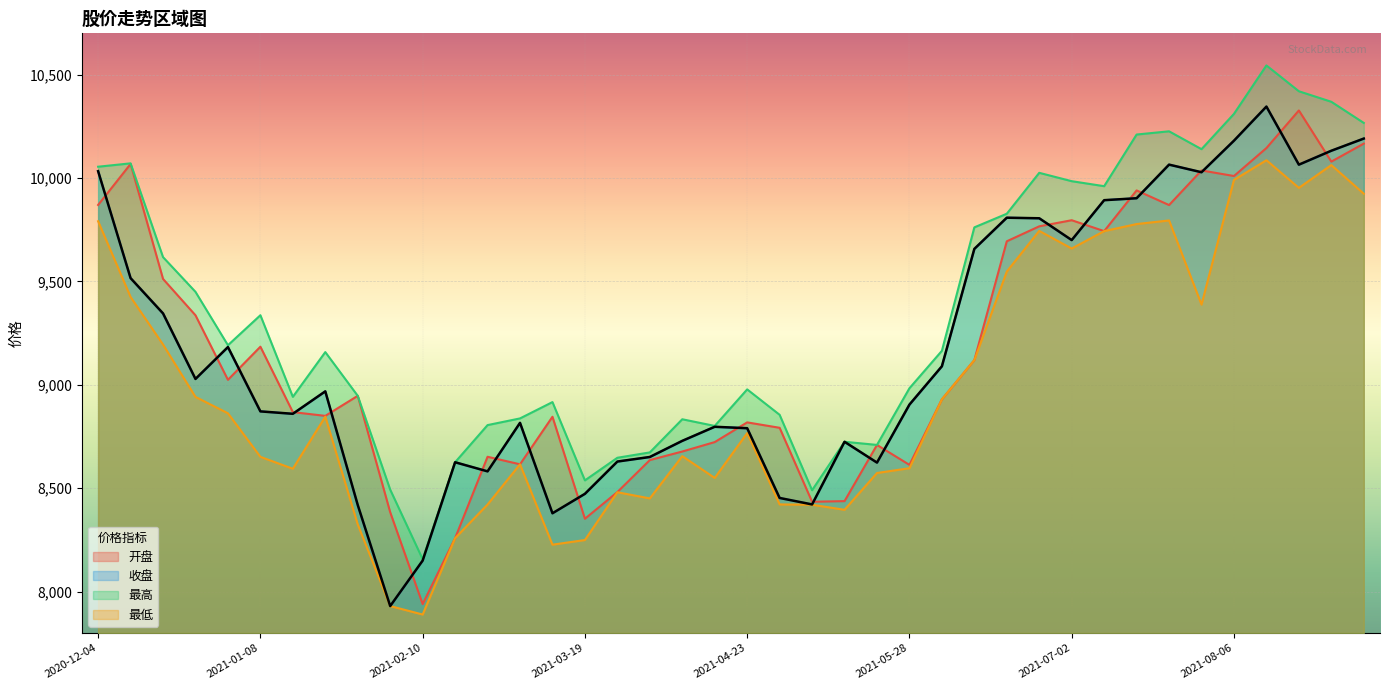

Rank the series at 2021-07-30 from highest to lowest value.

最高, 开盘, 收盘, 最低